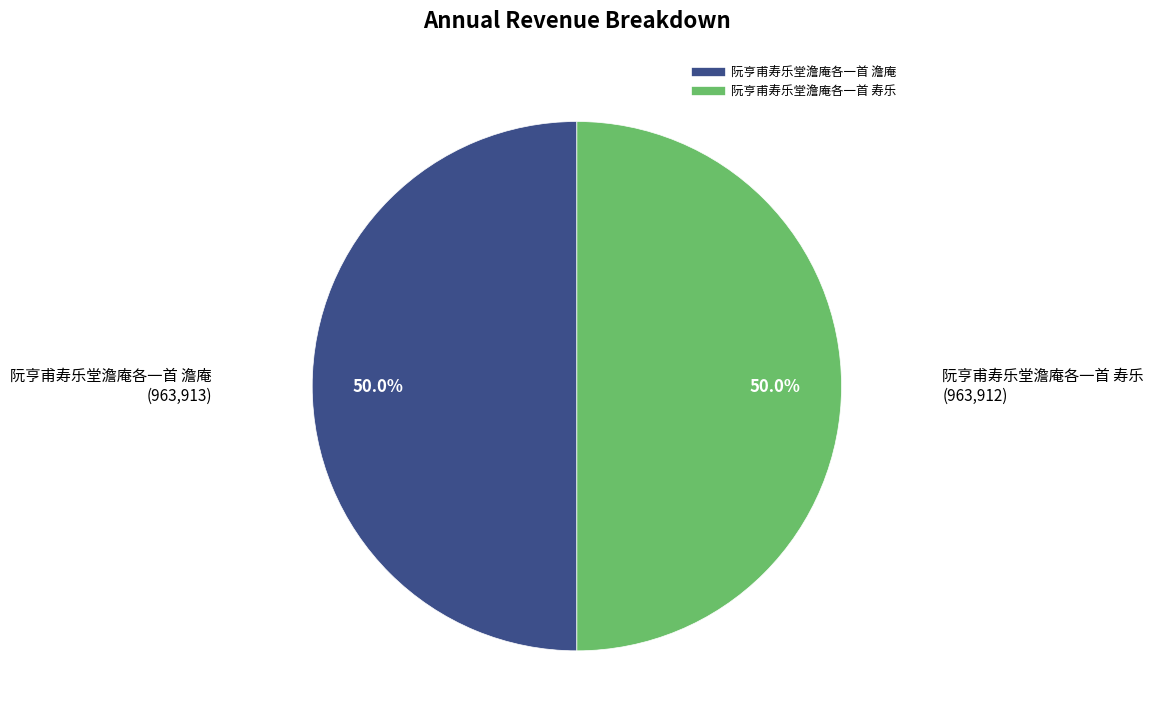

Combined, do 阮亨甫寿乐堂澹庵各一首 澹庵 and 阮亨甫寿乐堂澹庵各一首 寿乐 account for over 50%?

Yes